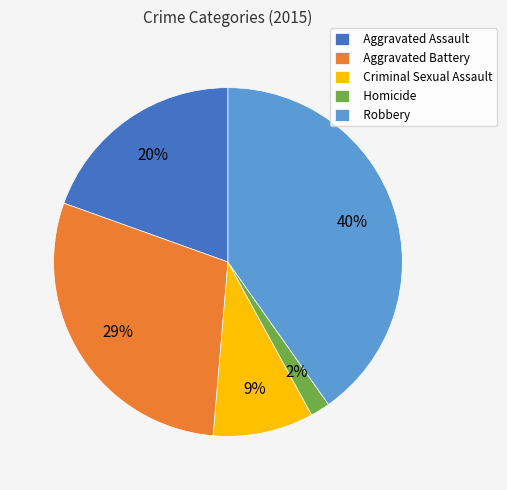

To the nearest percent, what is the average slice percentage?

20%